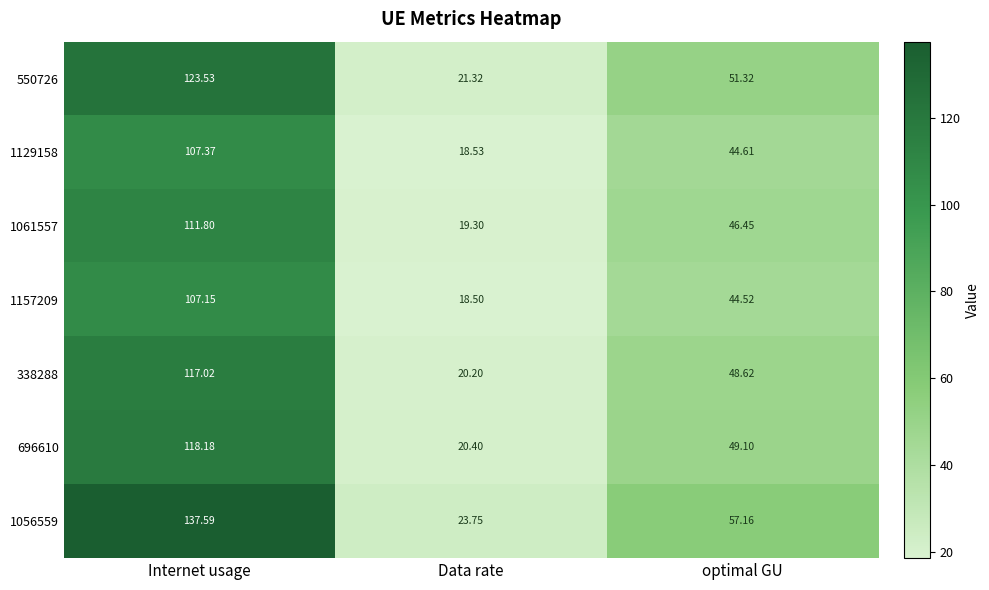

At which label does 1129158 reach its peak?

Internet usage